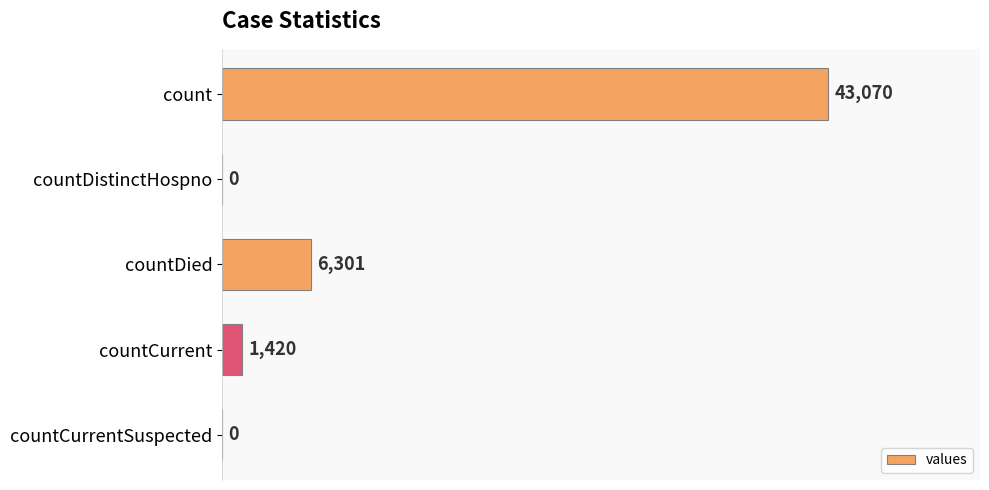

Are the bars grouped side by side (vs. stacked)?

No